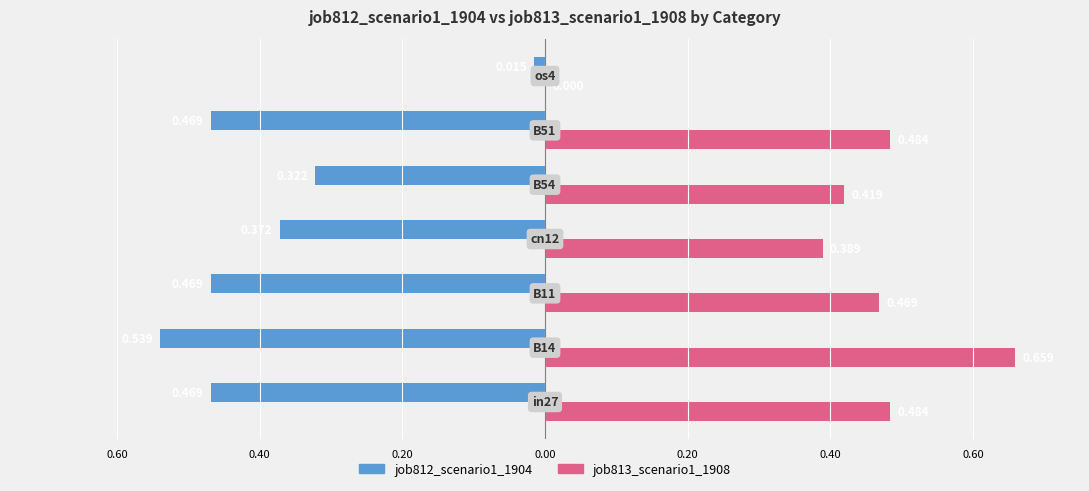

List the series in order of their overall mean, lowest first.

job812_scenario1_1904, job813_scenario1_1908